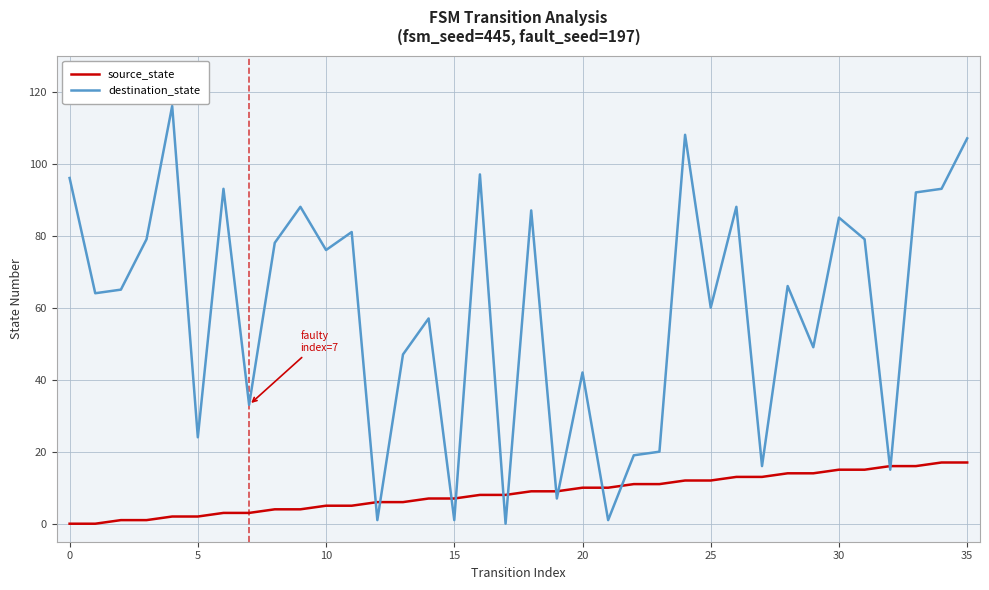

Is this an area chart (filled region under the line)?

No